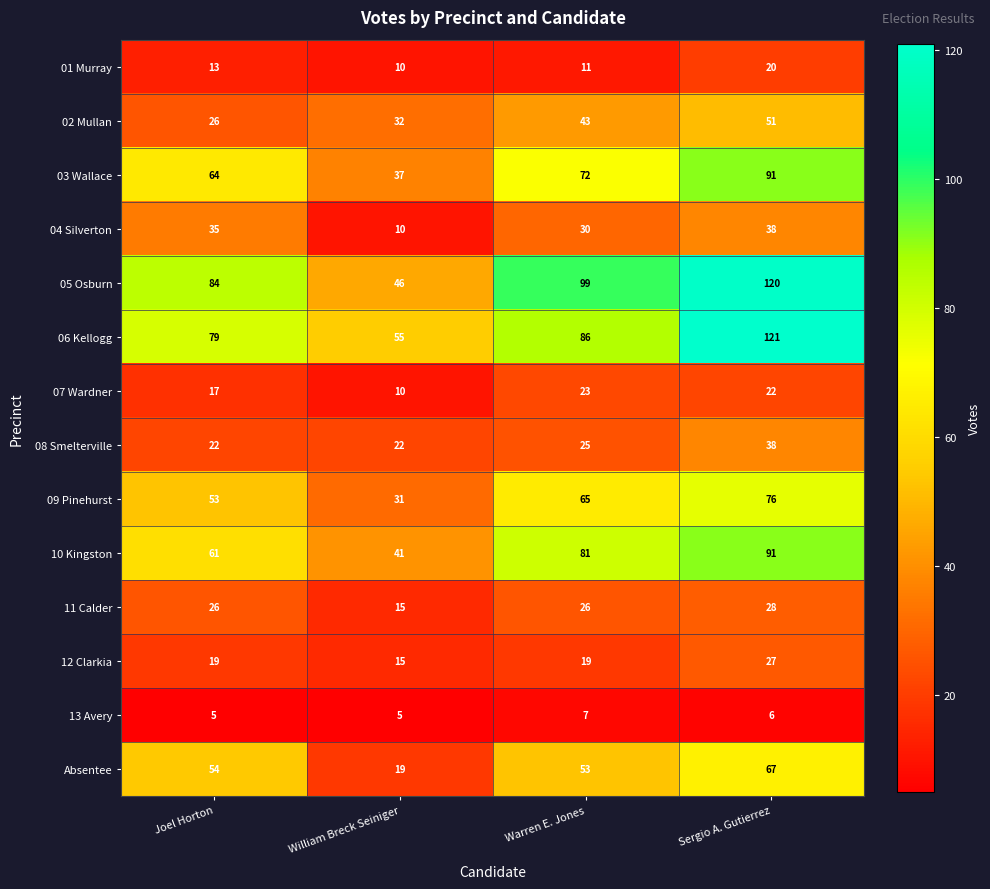

At how many categories does at least one series exceed 36?

4